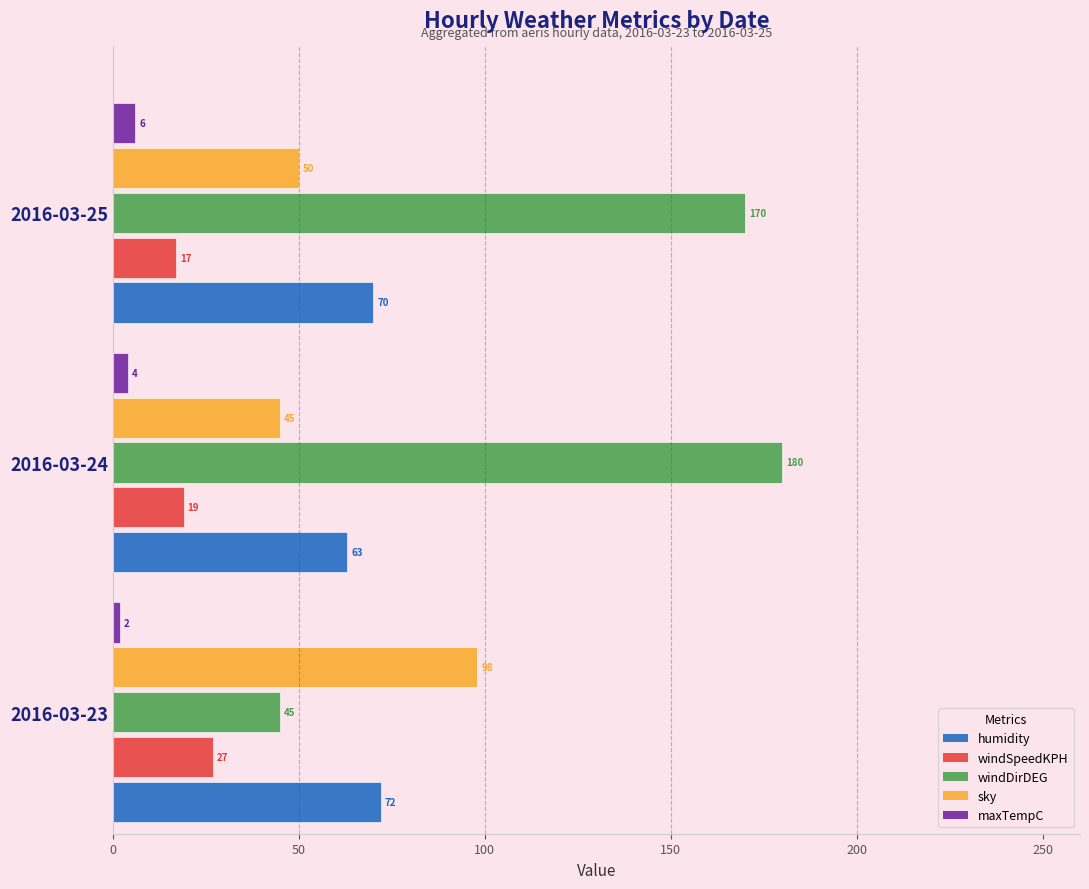

How many data points in sky are less than 50?

1